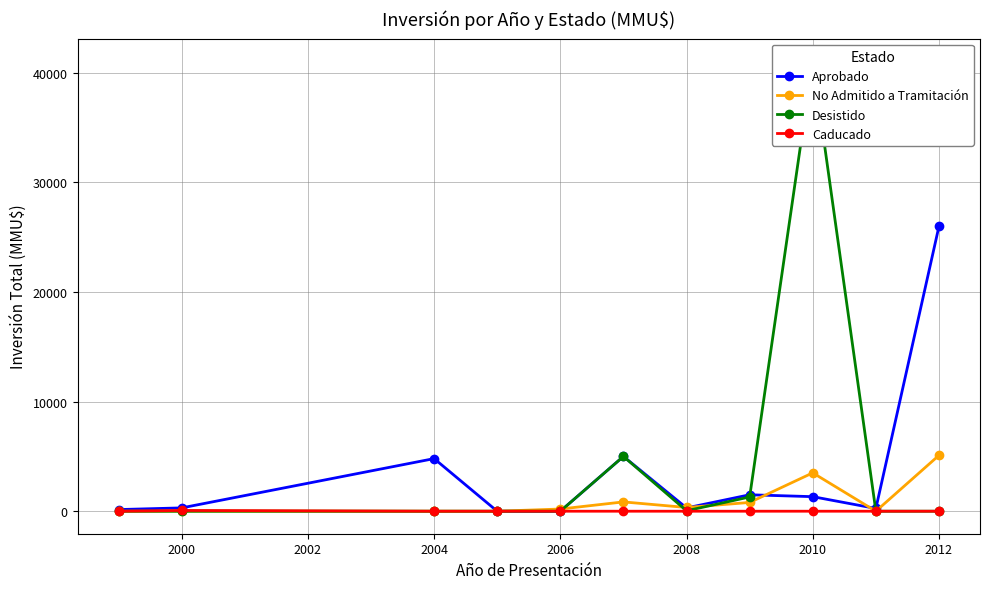

The No Admitido a Tramitación series shows -3056 at 2000. True or false?

False